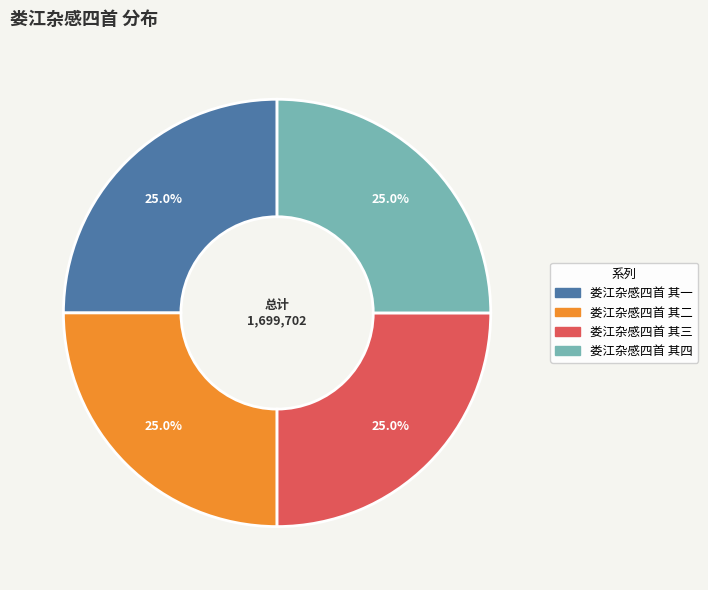

Combined, what portion of the pie is 娄江杂感四首 其二 and 娄江杂感四首 其三?

50.0%